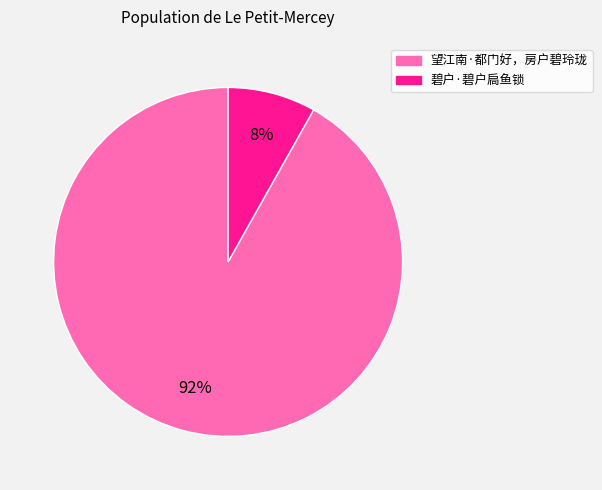

To the nearest percent, what portion does 望江南·都门好，房户碧玲珑 represent?

92%